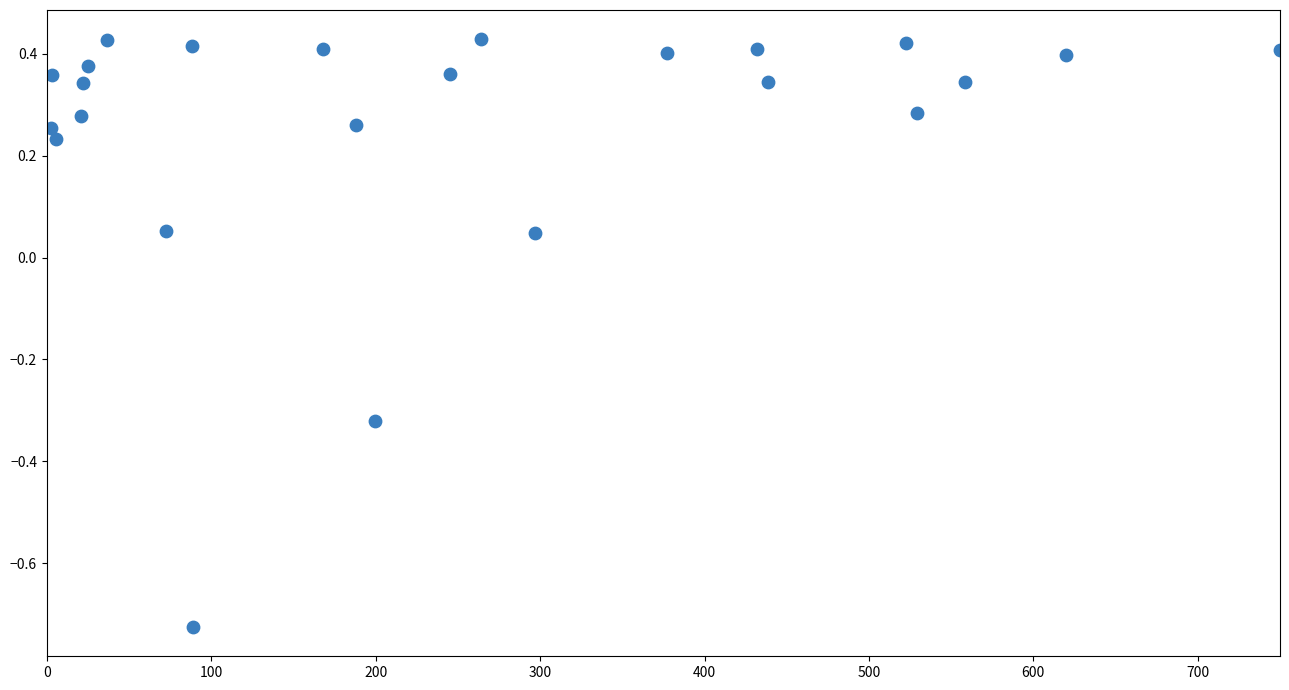

What is the range of Y values (max minus min)?

1.2